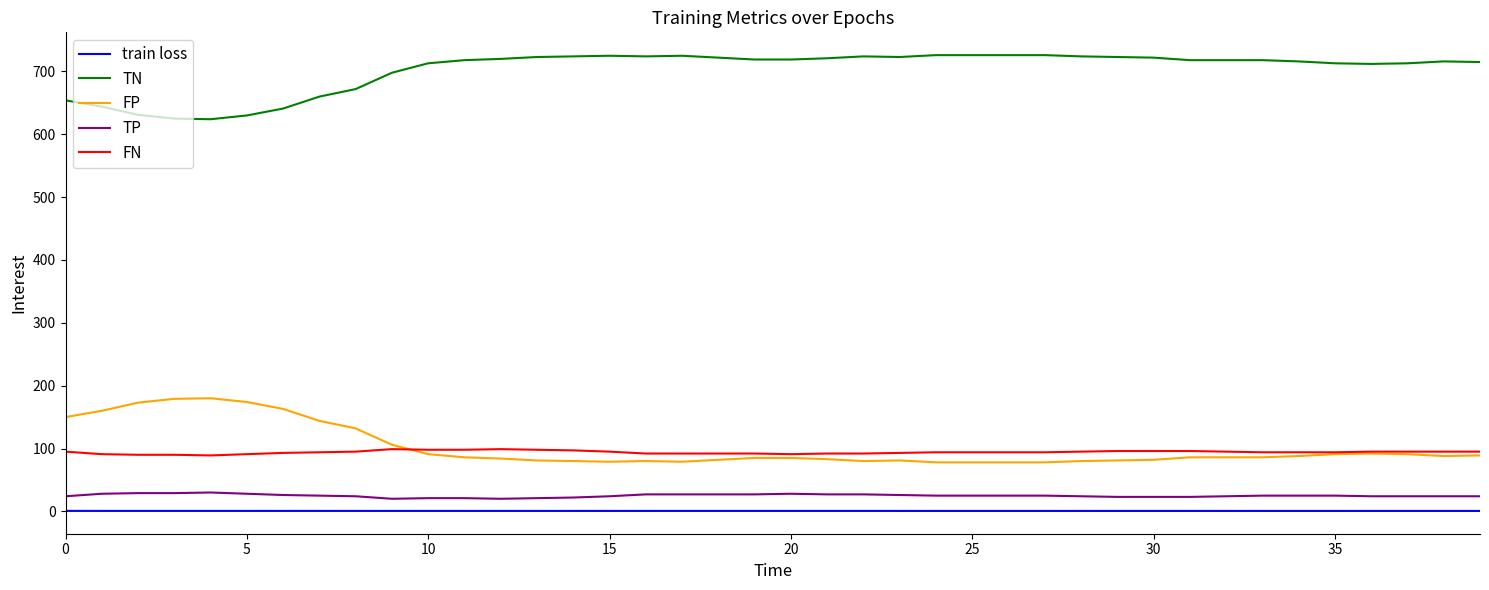

What is the highest value of the TN series?

726.0